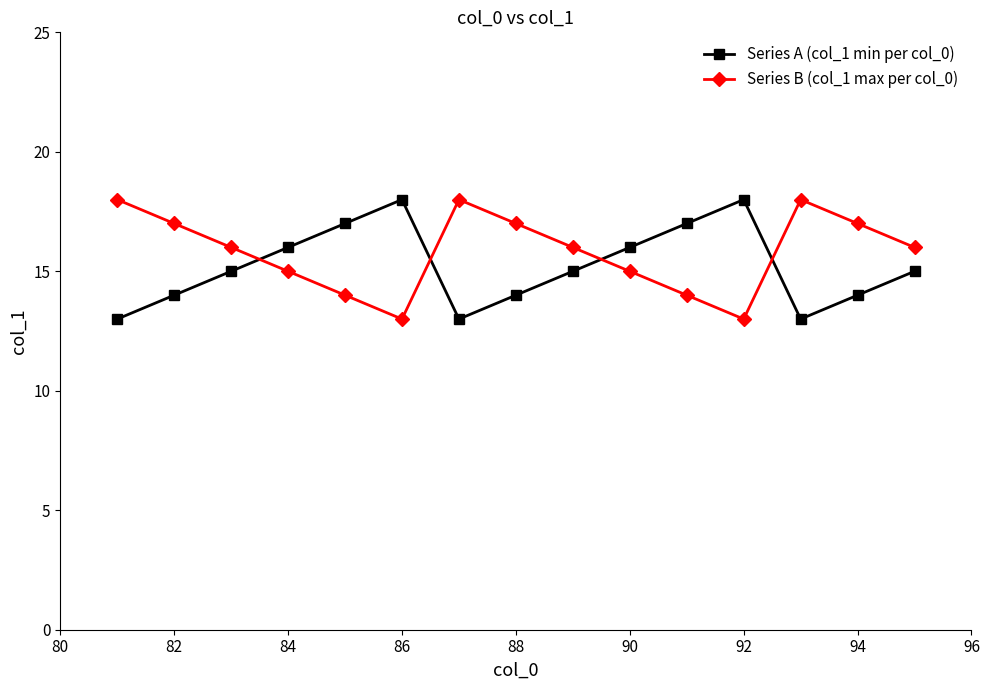

What is the maximum value for Series A (col_1 min per col_0)?

18